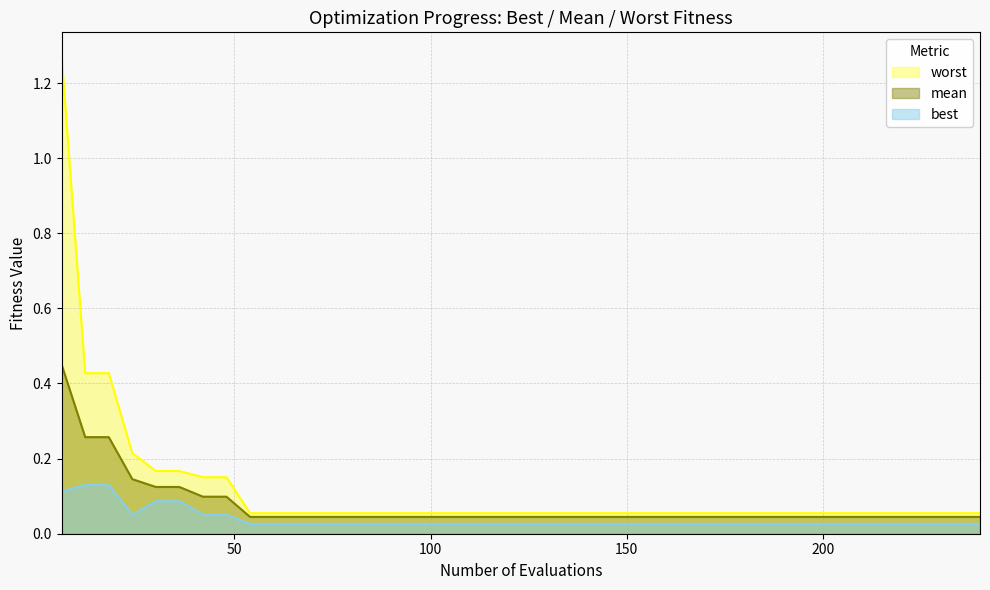

Rank the series by their maximum value, from highest to lowest.

worst, mean, best